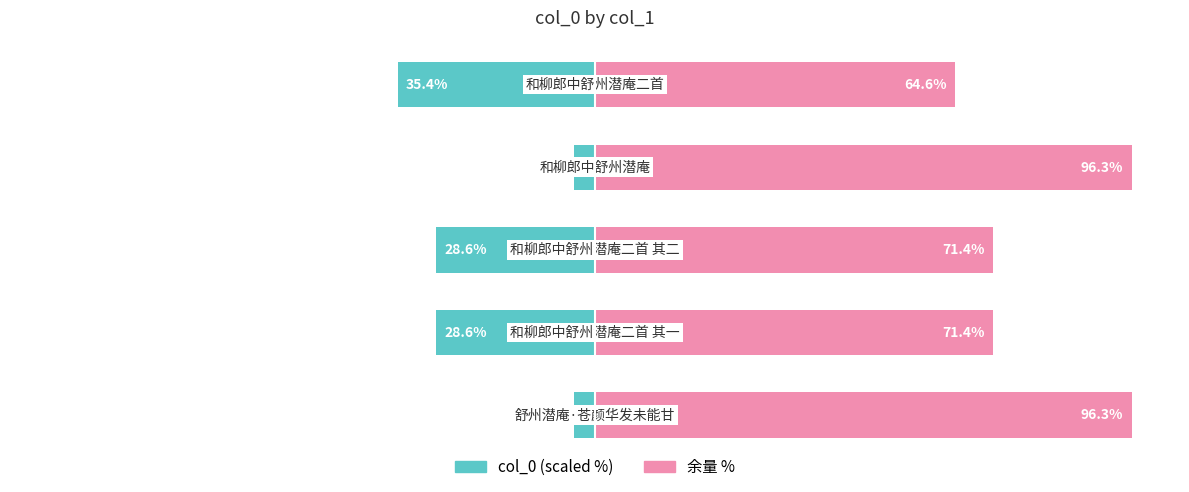

List the labels in order of col_0 value, smallest first.

4, 1, 2, 0, 3